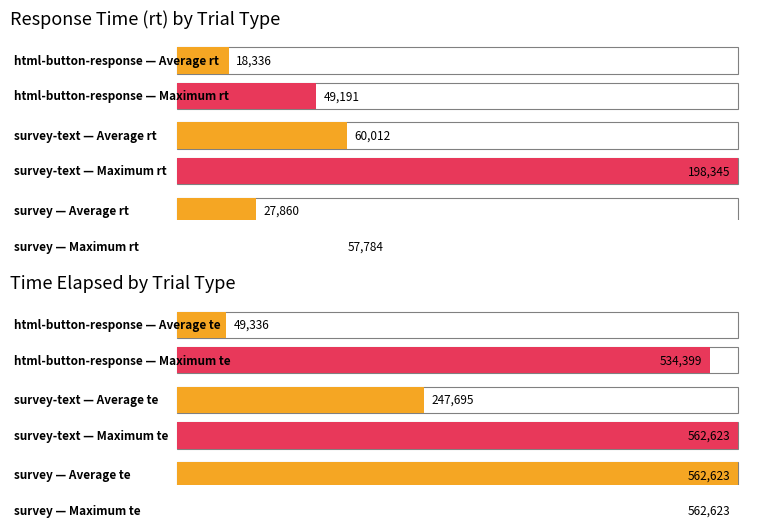

The Average rt series shows 10676 at survey-text. True or false?

False